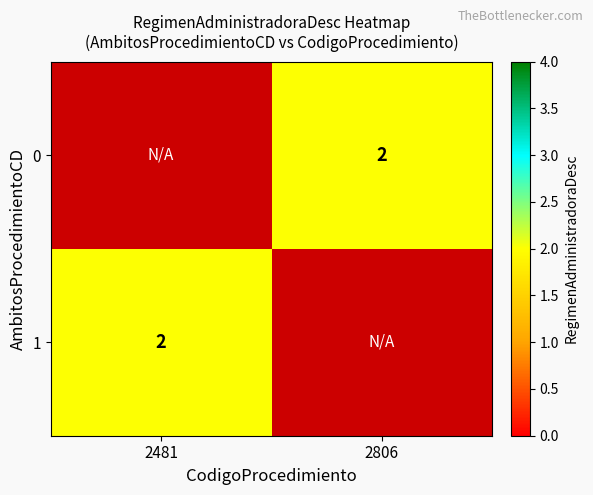

The 1 series shows 2.0 at 2481. True or false?

True